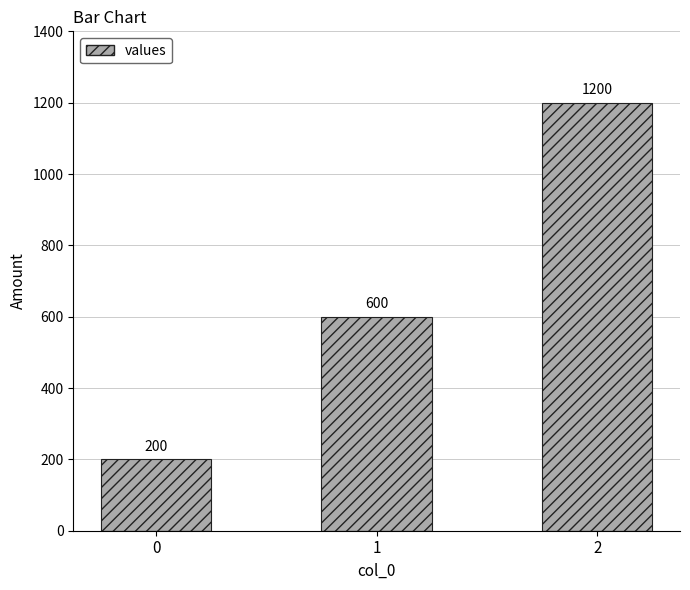

At which label is the value closest to 700?

1